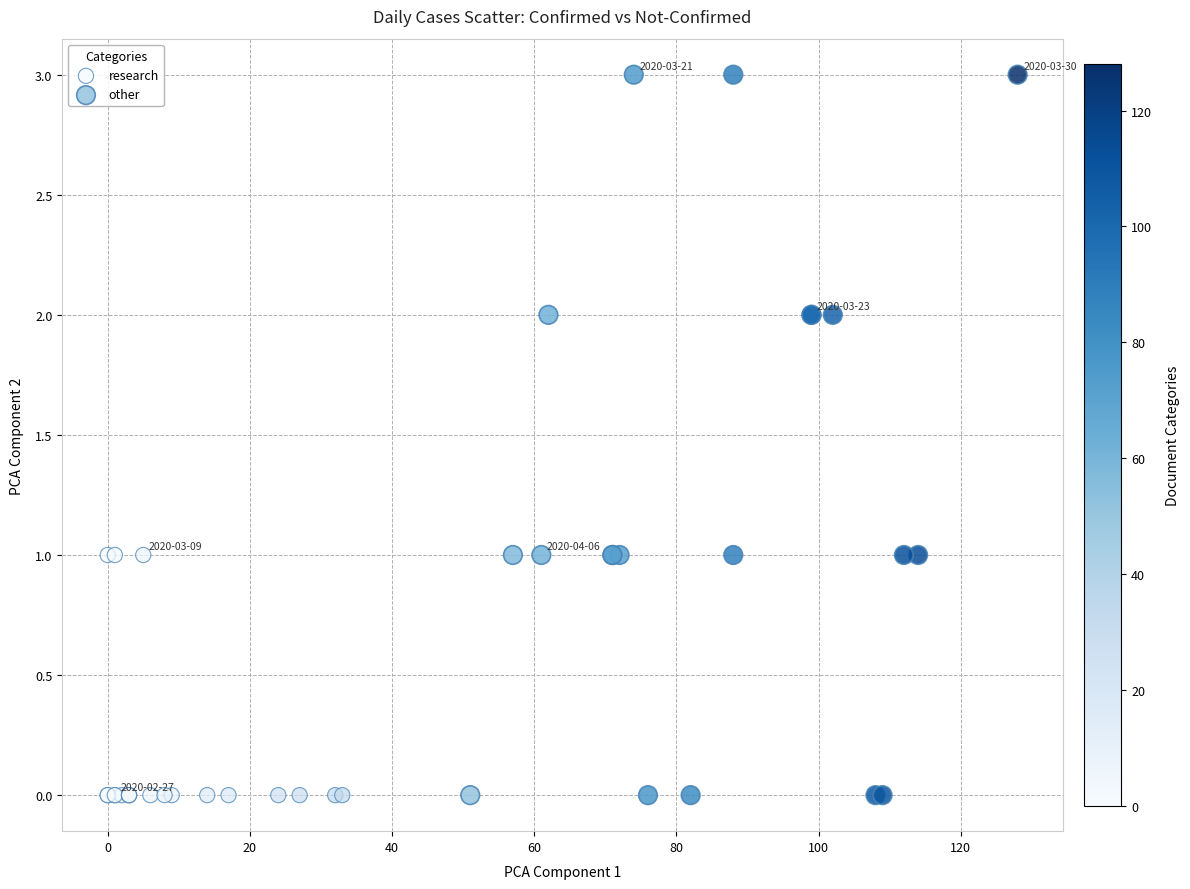

Which series has the widest spread of Y values?

other